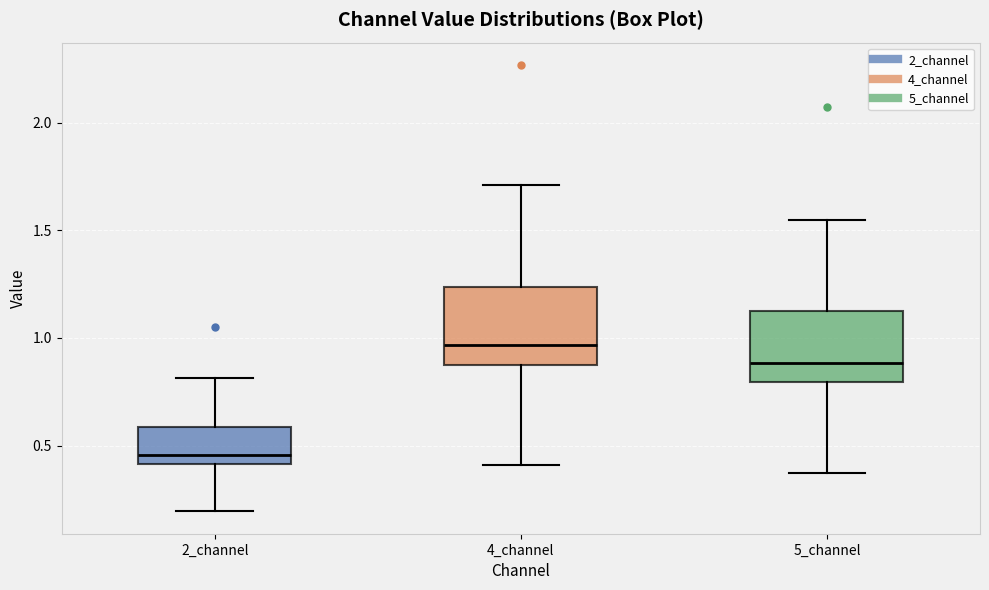

Which box's median line is the lowest?

2_channel